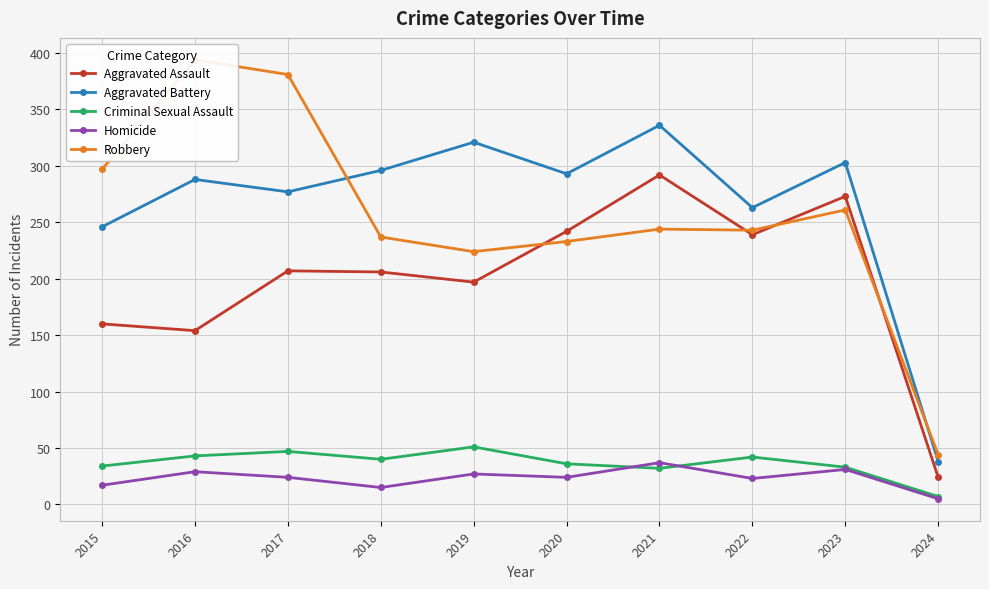

Reading left to right, list all the values displayed in this chart.

Aggravated Assault: 2015=160	2016=154	2017=207	2018=206	2019=197	2020=242	2021=292	2022=239	2023=273	2024=24
Aggravated Battery: 2015=246	2016=288	2017=277	2018=296	2019=321	2020=293	2021=336	2022=263	2023=303	2024=38
Criminal Sexual Assault: 2015=34	2016=43	2017=47	2018=40	2019=51	2020=36	2021=32	2022=42	2023=33	2024=7
Homicide: 2015=17	2016=29	2017=24	2018=15	2019=27	2020=24	2021=37	2022=23	2023=31	2024=5
Robbery: 2015=297	2016=394	2017=381	2018=237	2019=224	2020=233	2021=244	2022=243	2023=261	2024=44